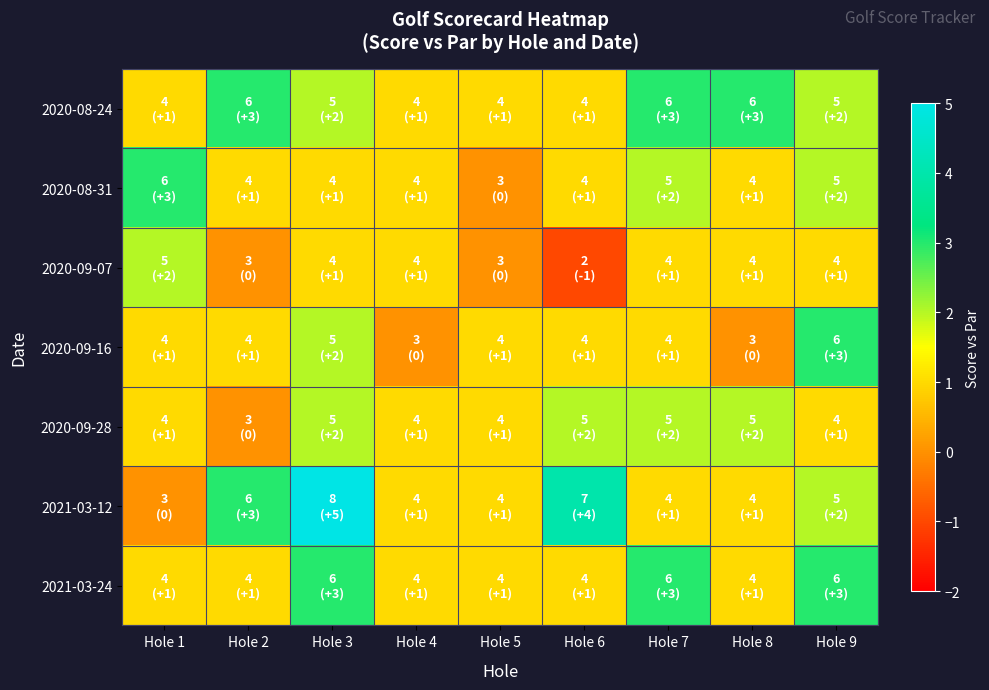

At Hole 9, list the series in order from largest to smallest.

2020-09-16, 2021-03-24, 2020-08-24, 2020-08-31, 2021-03-12, 2020-09-07, 2020-09-28